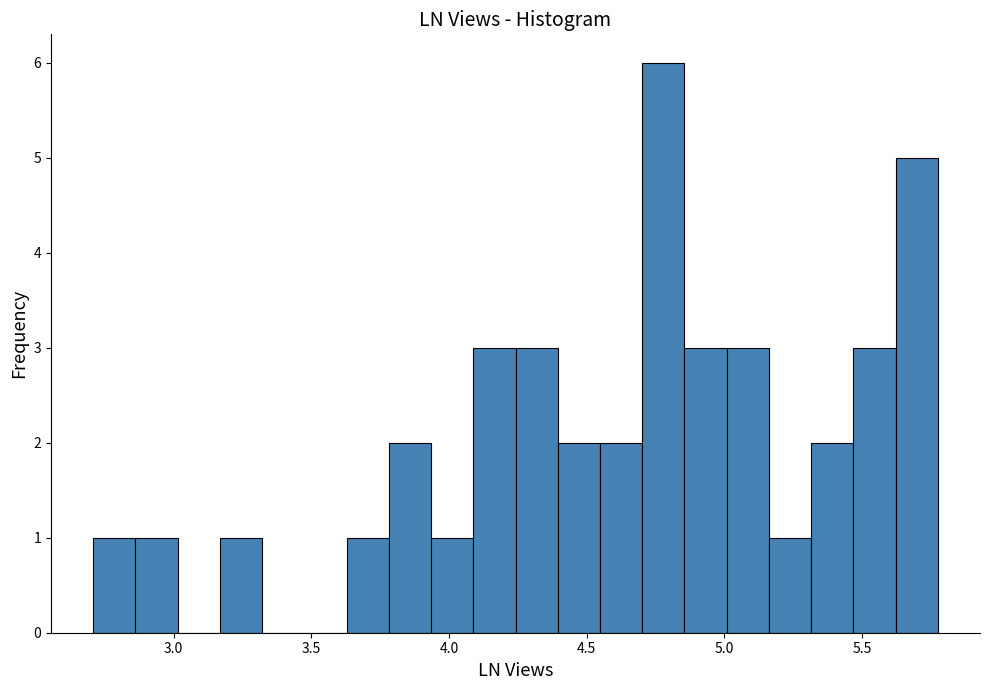

Around what value on the x-axis is the tallest bar? Give the approximate position of its centre, as read against the axis.

4.80